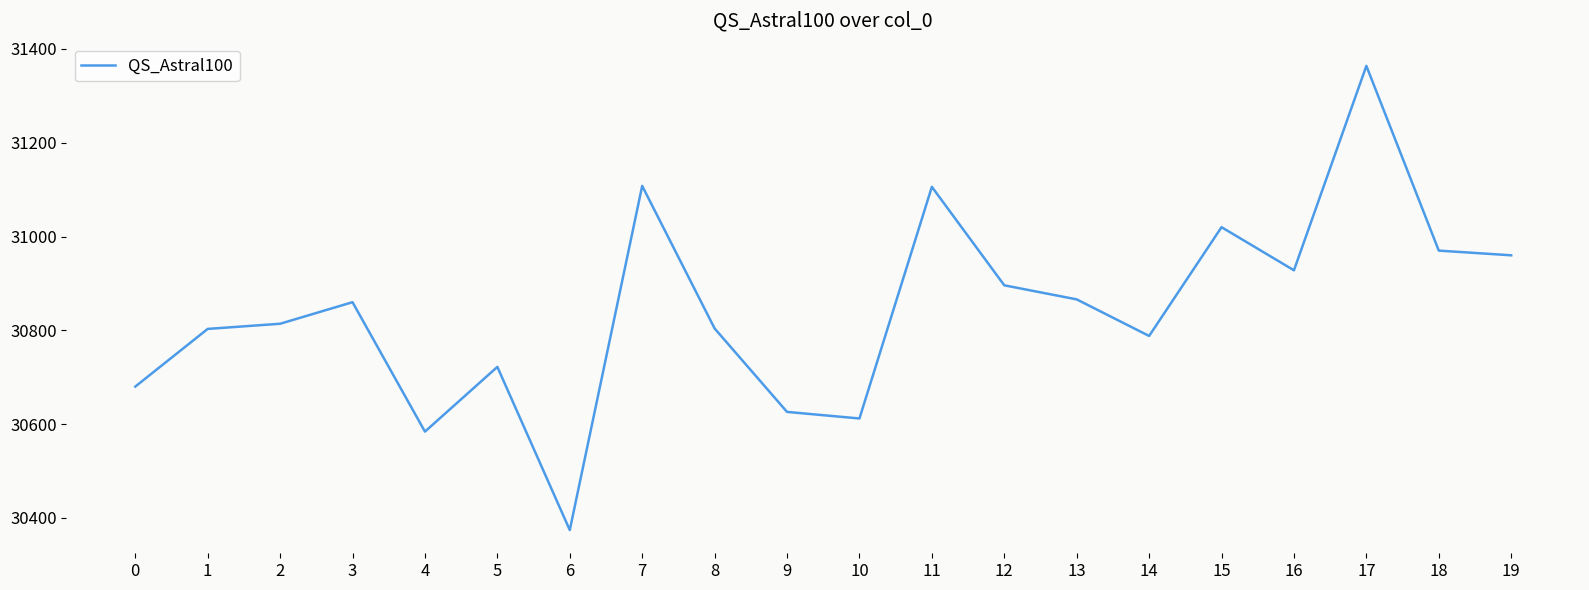

Between 9 and 12, which is larger?

12